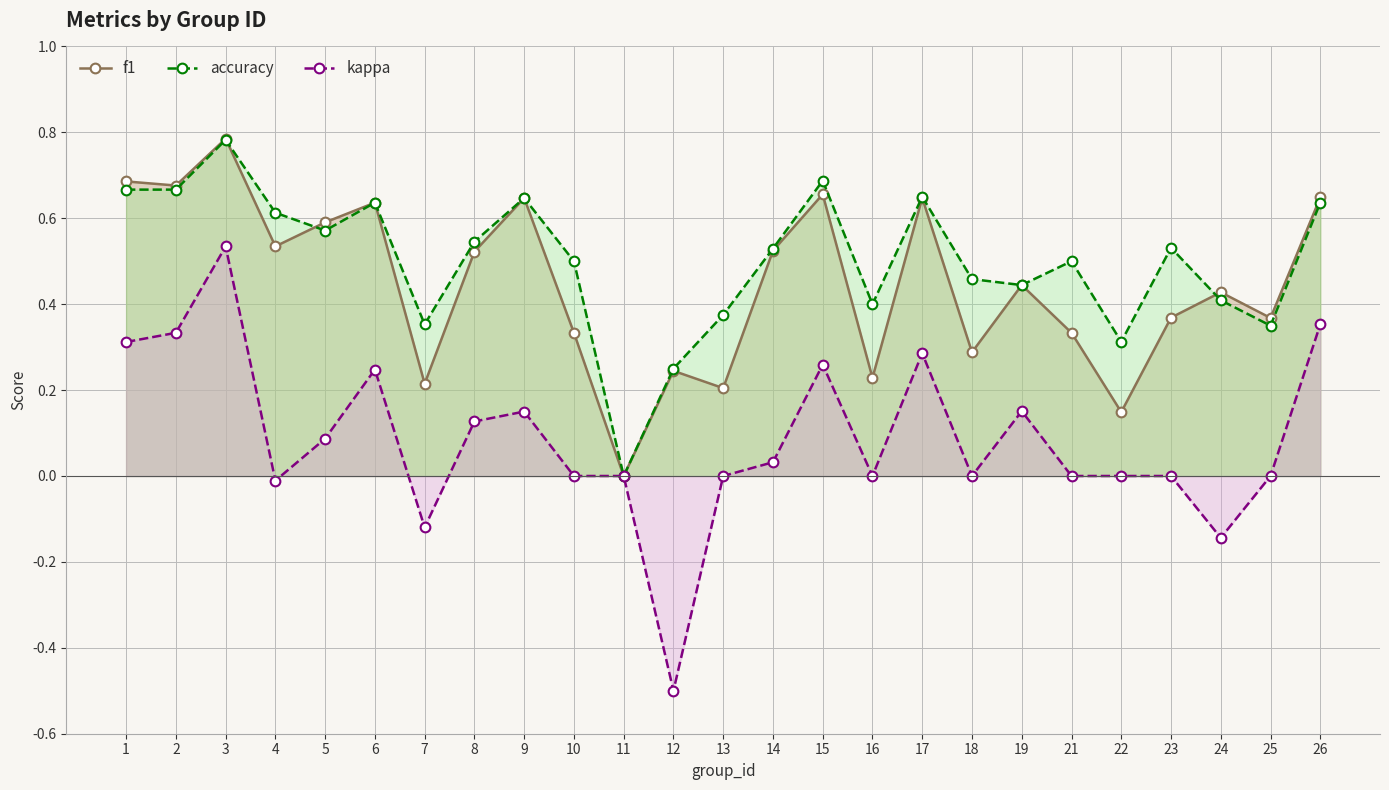

Does the chart have visible grid lines?

Yes